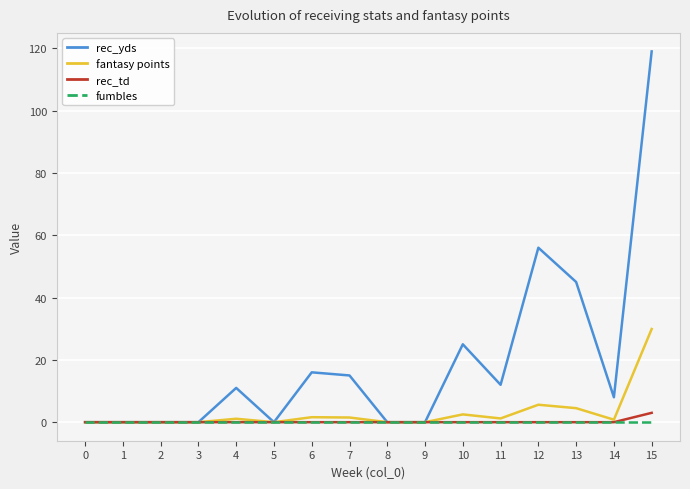

Is the value of fumbles at 8 greater than the value of rec_yds at 12?

No